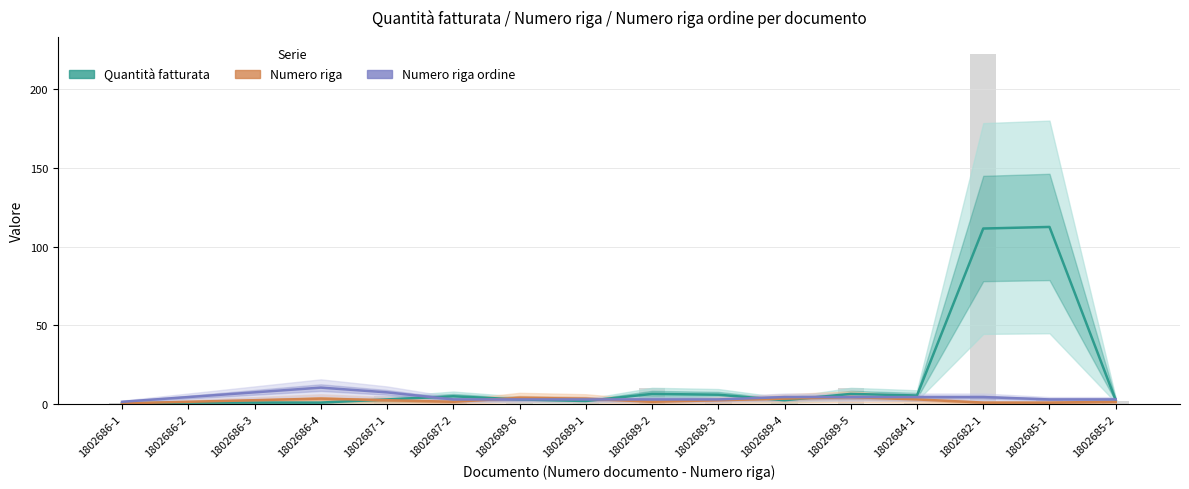

What is the label of the 13th bar from the right?

1802686-4